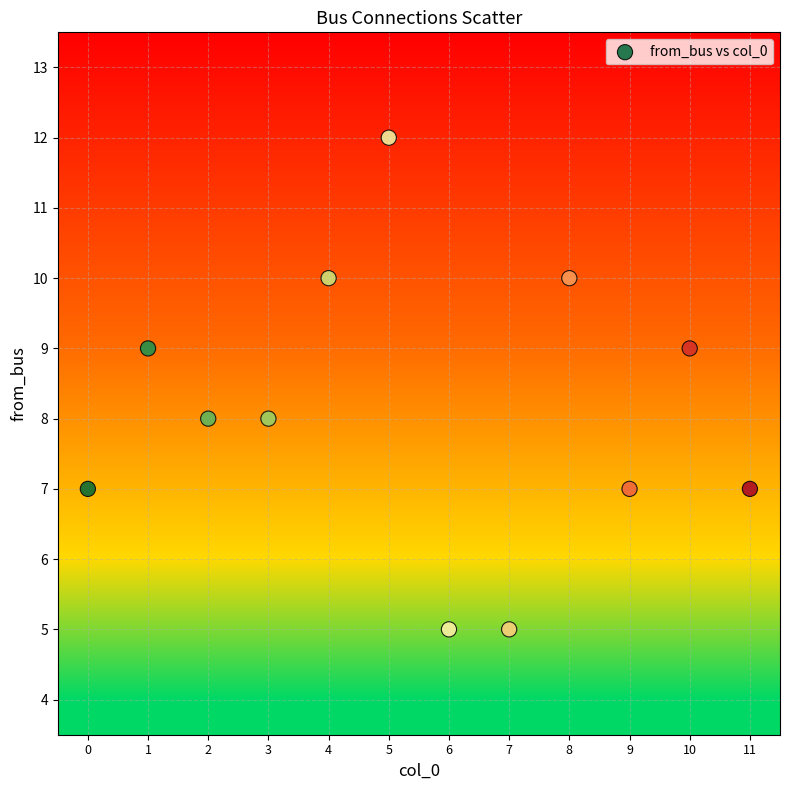

What is the average Y value?

8